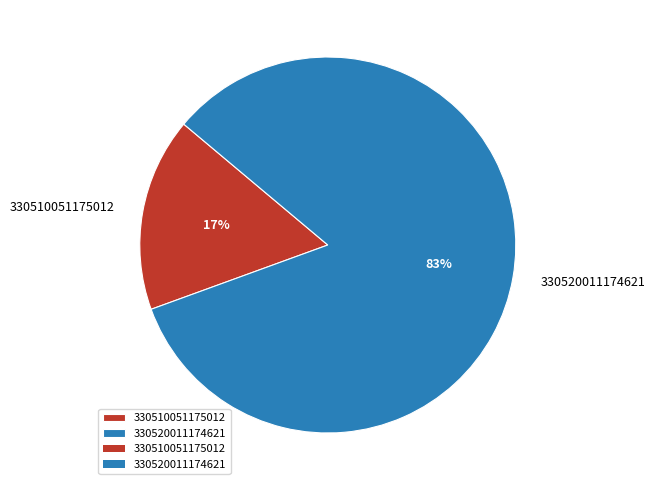

Rank the categories by value from lowest to highest.

330510051175012, 330520011174621